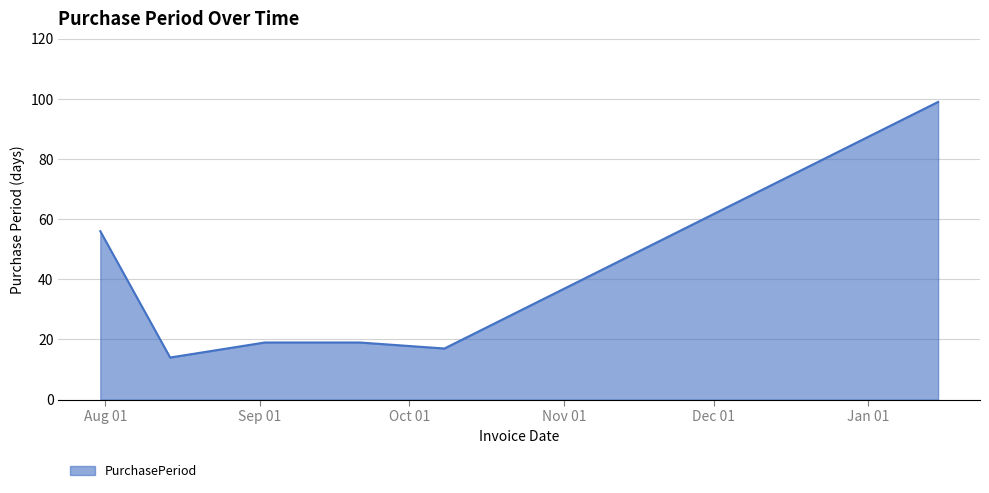

Reading left to right, transcribe all the data shown in this chart.

56	14	19	19	17	99